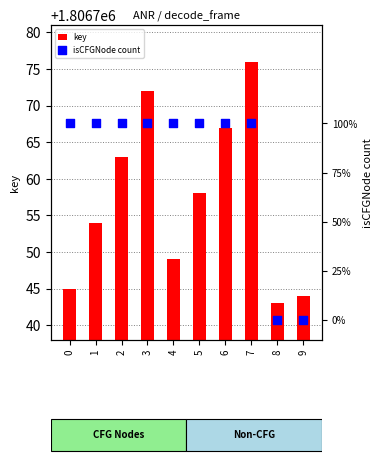

What are all the series names shown in the legend?

key, isCFGNode count